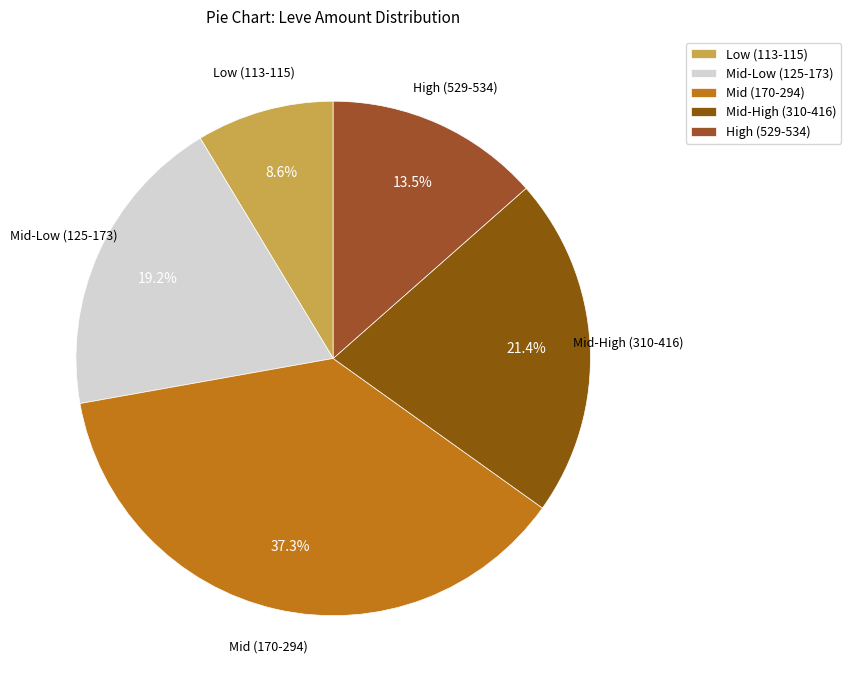

Approximately how many times larger is the value at Mid-Low (125-173) compared to Mid-High (310-416)?

0.9